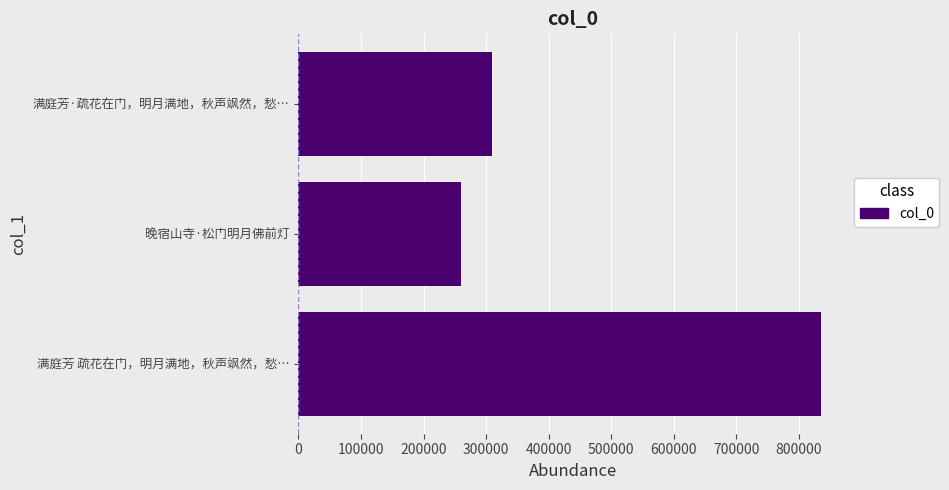

Is it true that the value at 满庭芳·疏花在门，明月满地，秋声飒然，愁… is 74564?

False